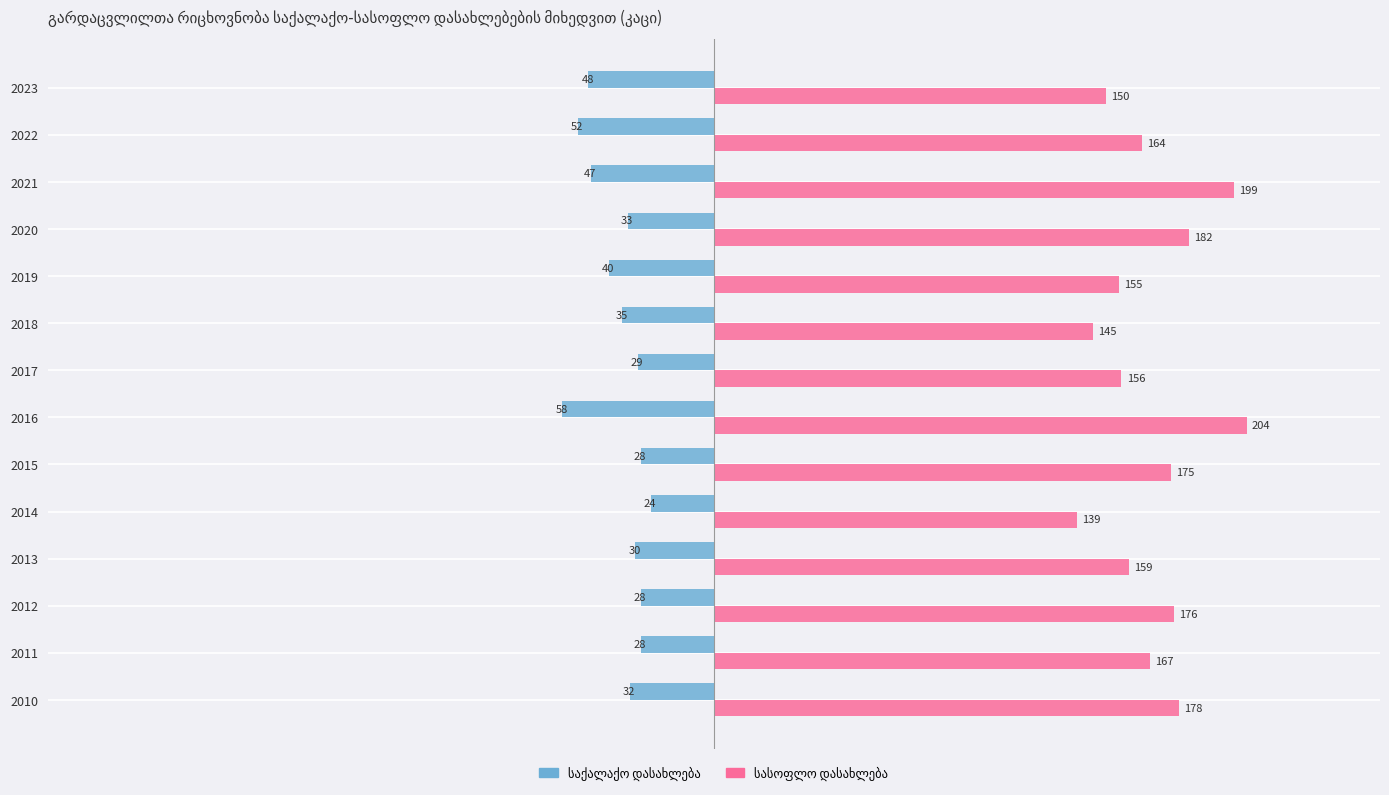

At how many categories does at least one series exceed 138?

14